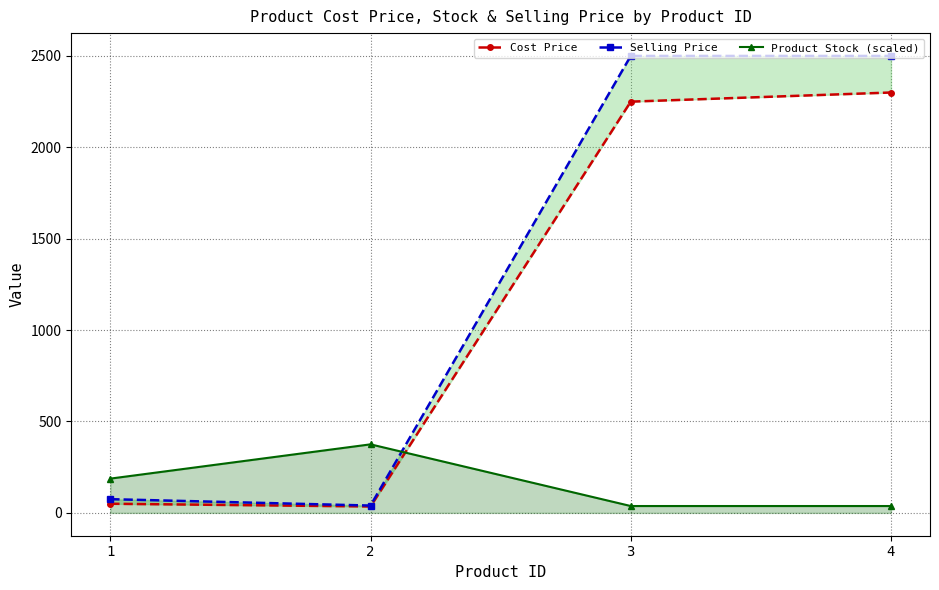

True or false: Product Stock (scaled) has a value of 91.4 at 1.

False